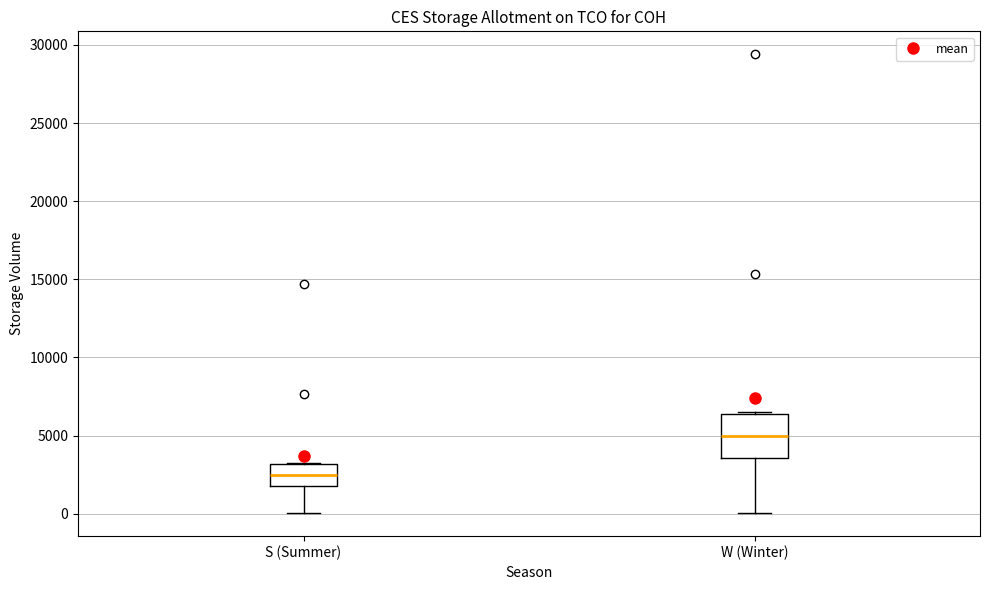

Where does the lower whisker of the box for W (Winter) end on the y-axis? The values are not printed on the chart, so give them approximately, as read against the axis.

0